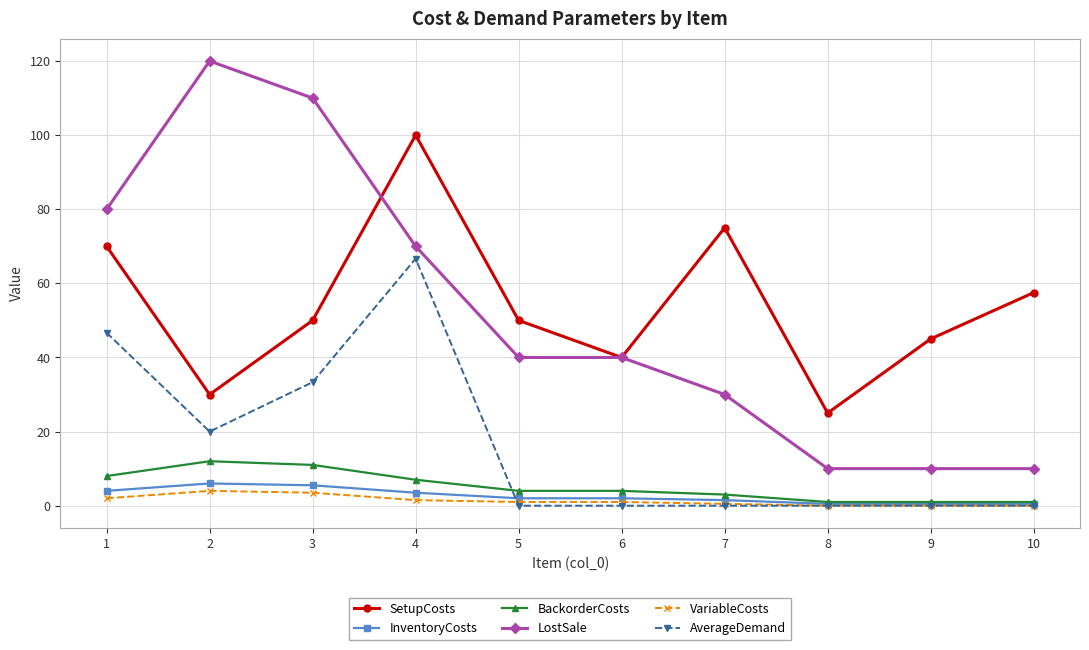

Count the number of data series in this chart.

6